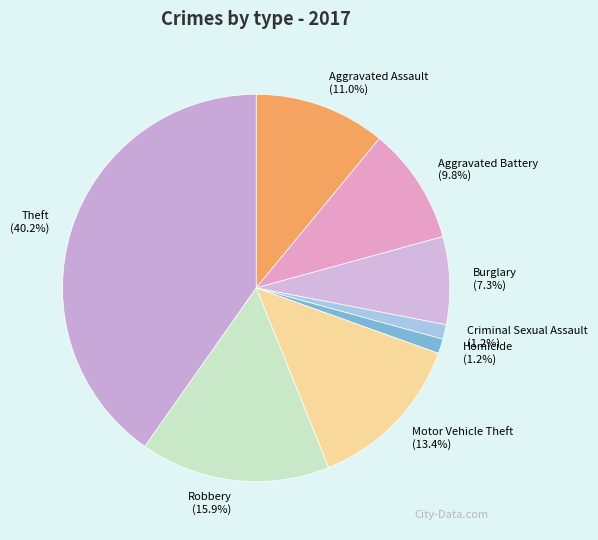

What is the largest slice in the pie chart?

Theft